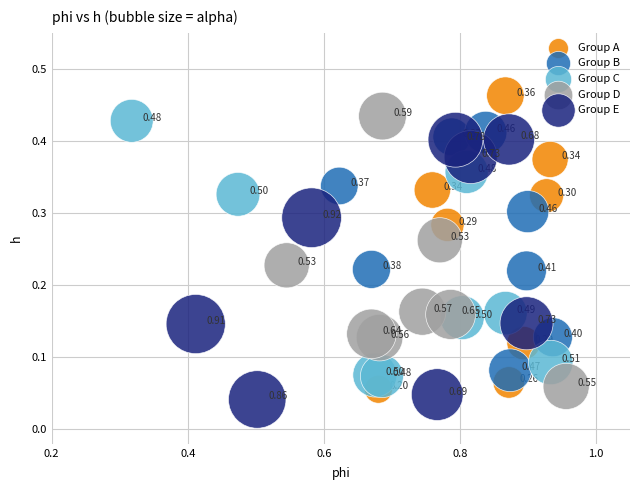

Which series contains the highest Y value?

Group A